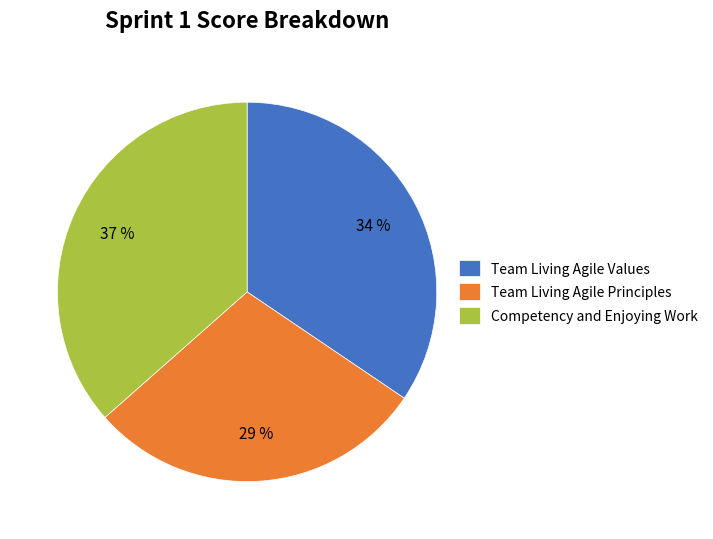

To the nearest percent, what percentage of the pie is Competency and Enjoying Work?

37%